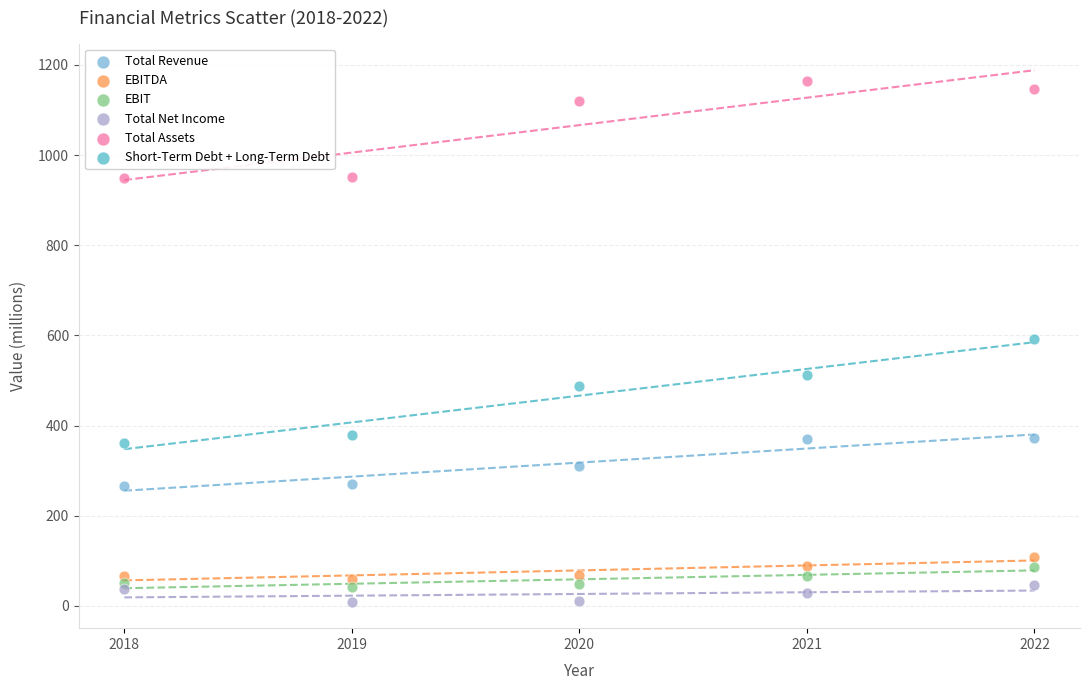

Which series contains the highest Y value?

Total Assets